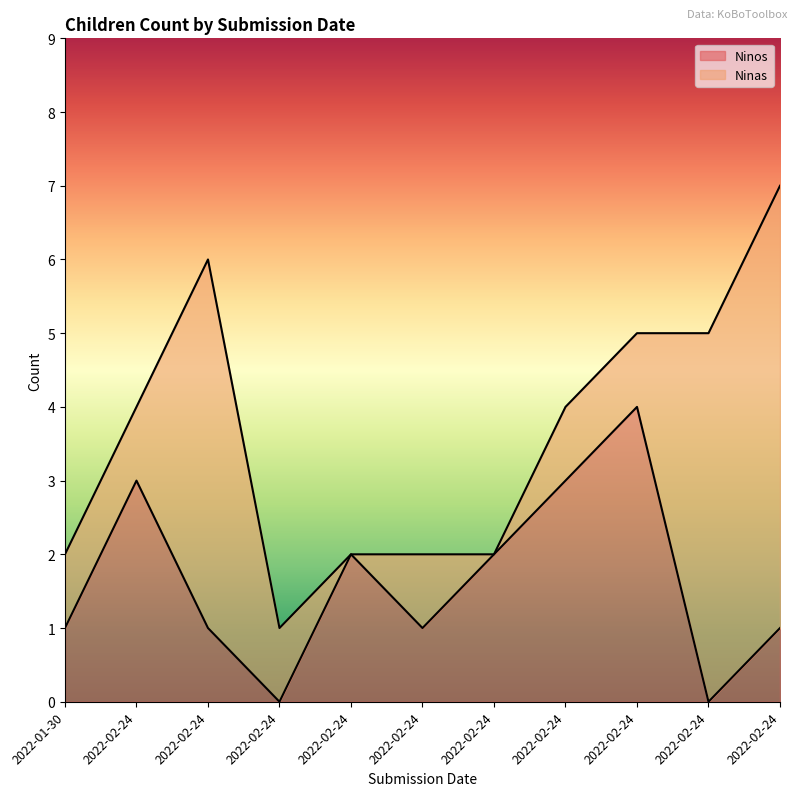

The chart shows a value of 0 at 2022-02-24. True or false?

True